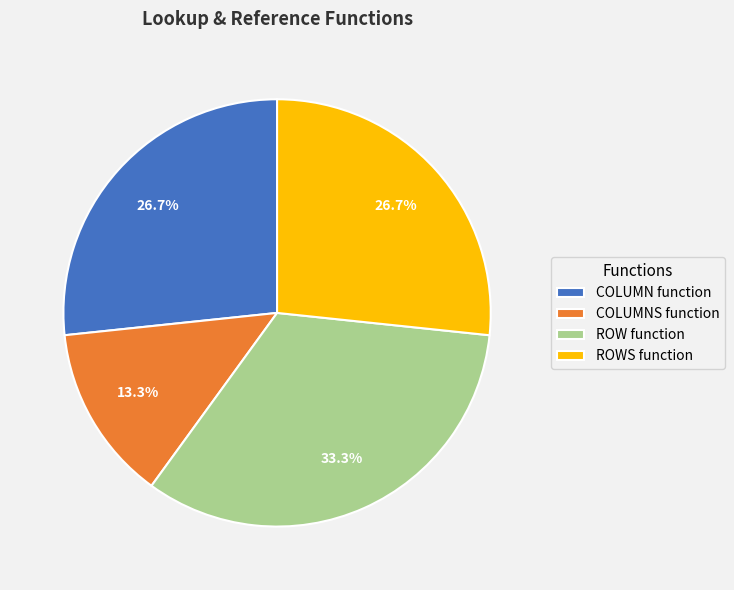

How many slices are in this pie chart?

4